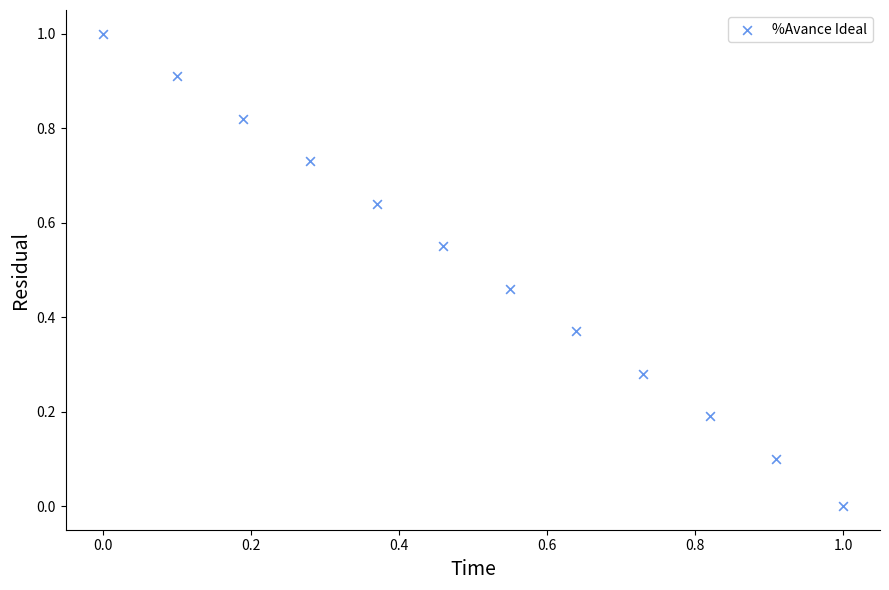

What is the range of X values (max minus min)?

1.0